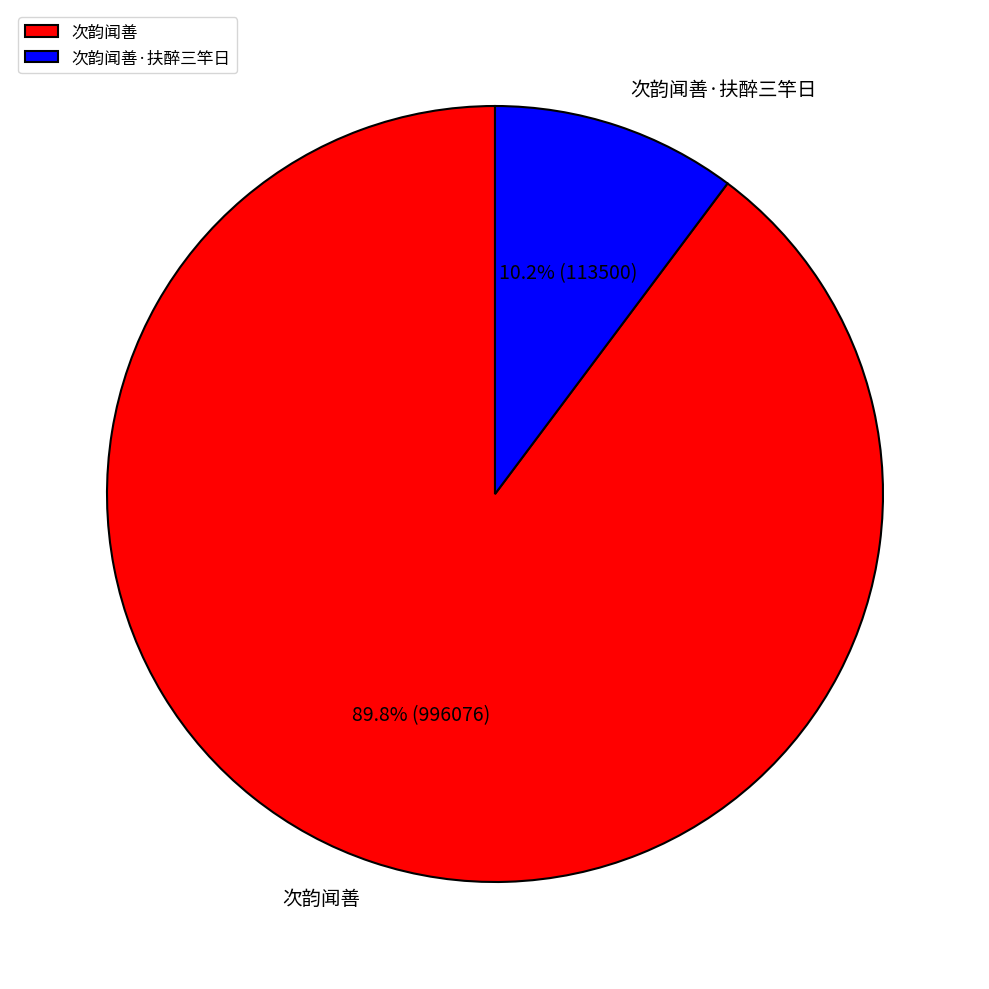

Which has a higher value, 次韵闻善 or 次韵闻善·扶醉三竿日?

次韵闻善